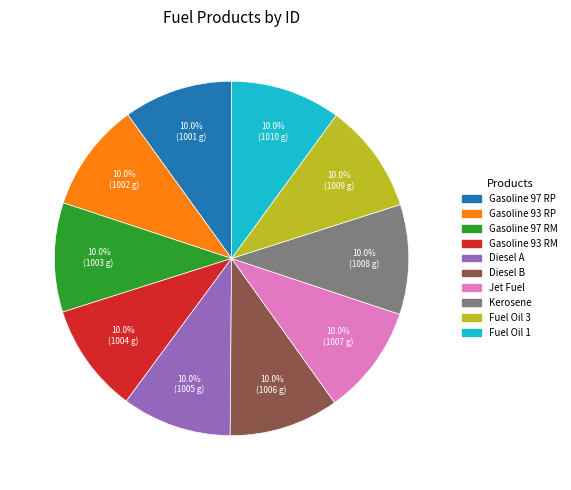

Is there a majority slice in this chart?

No